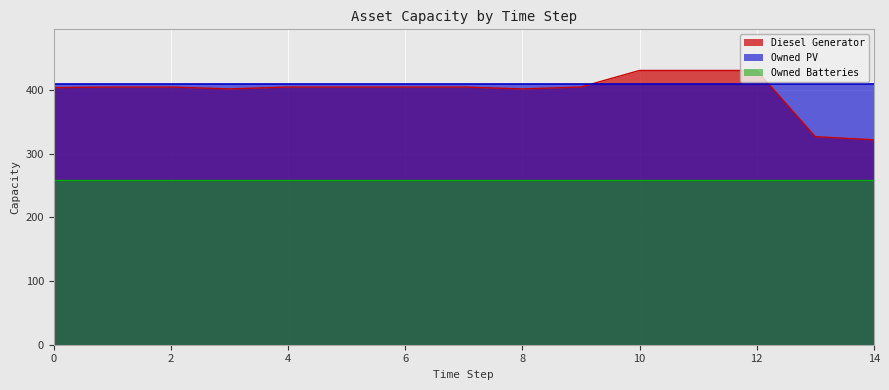

Count the number of categories in the chart.

15